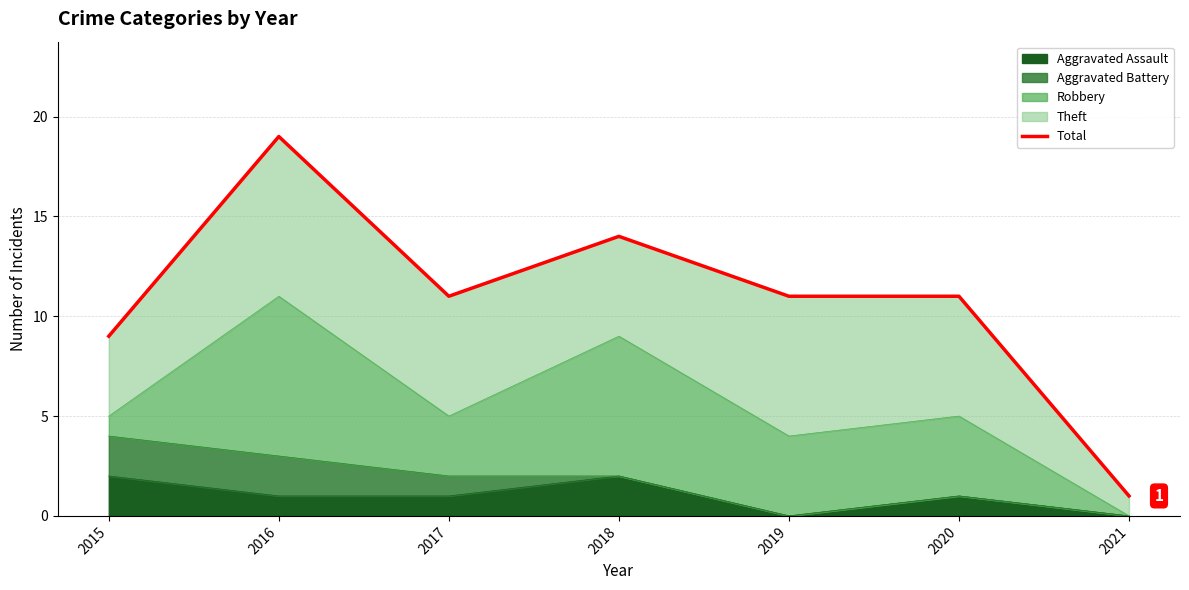

Approximately how many times larger is the value at 2016 compared to 2019?

1.7